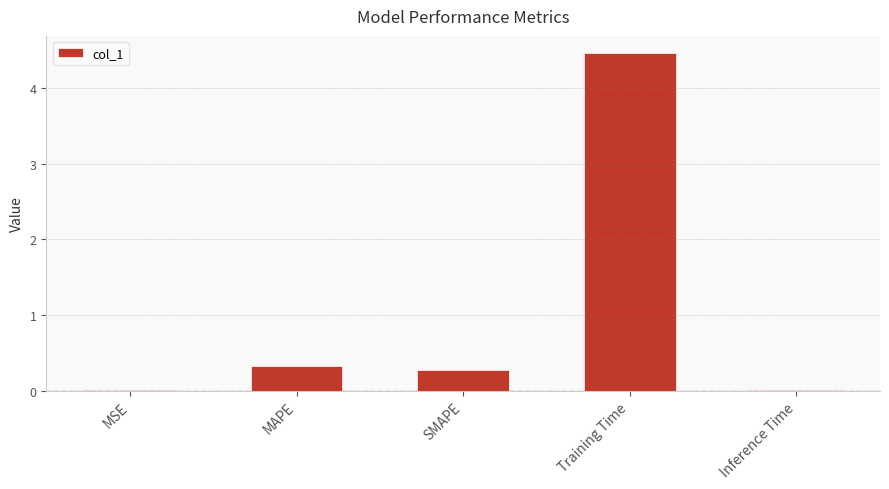

What is the change in value from MAPE to Training Time?

+4.1